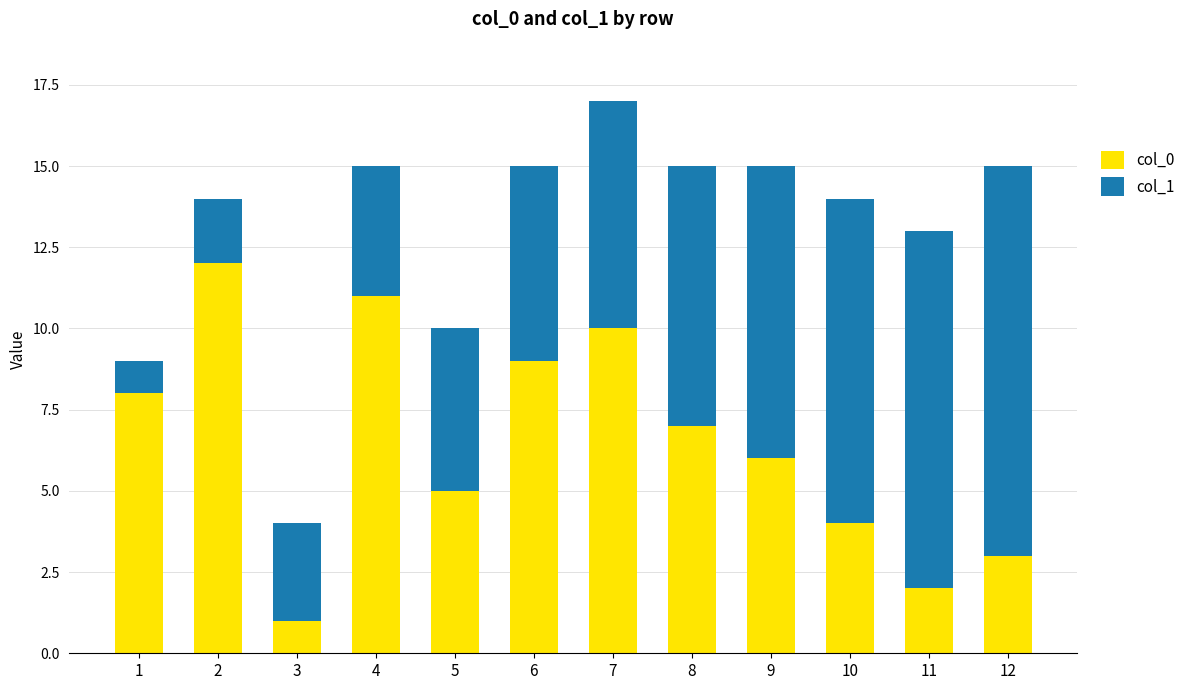

The col_0 series shows 9 at 6. True or false?

True